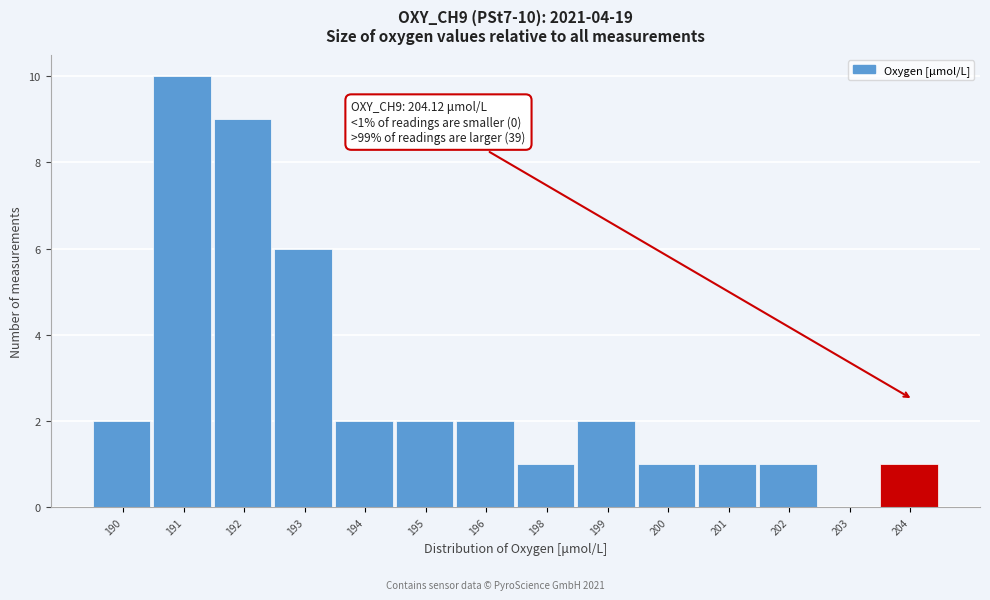

Reading right to left, extract all data points from this chart.

204=1	203=0	202=1	201=1	200=1	199=2	198=1	196=2	195=2	194=2	193=6	192=9	191=10	190=2